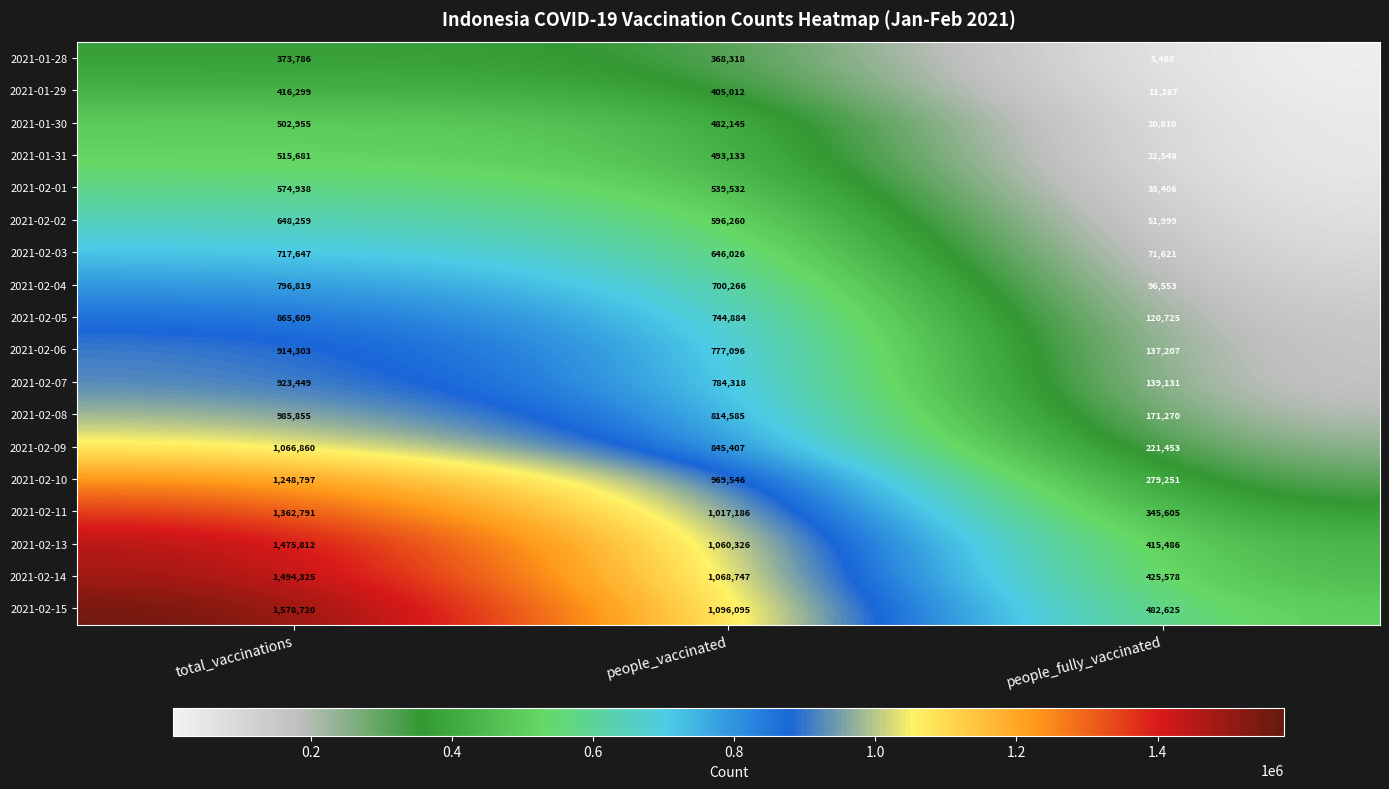

What is the difference between the 2021-01-30 values at people_fully_vaccinated and people_vaccinated?

461335